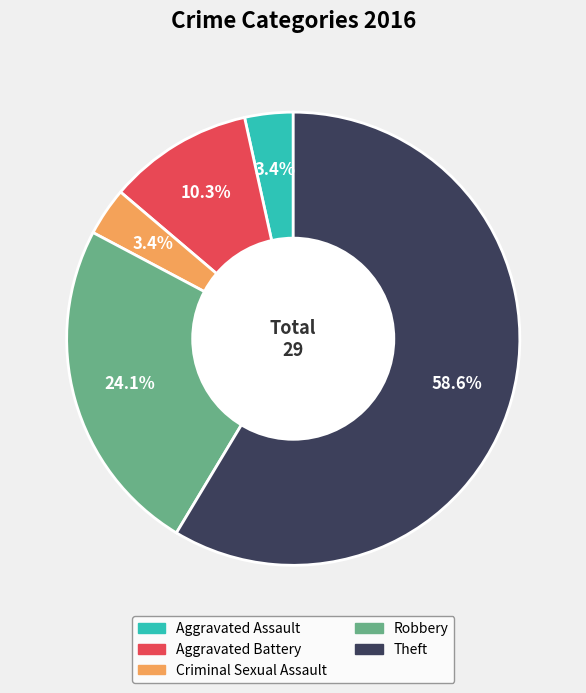

To the nearest percent, what percentage of the pie is Aggravated Battery?

10%